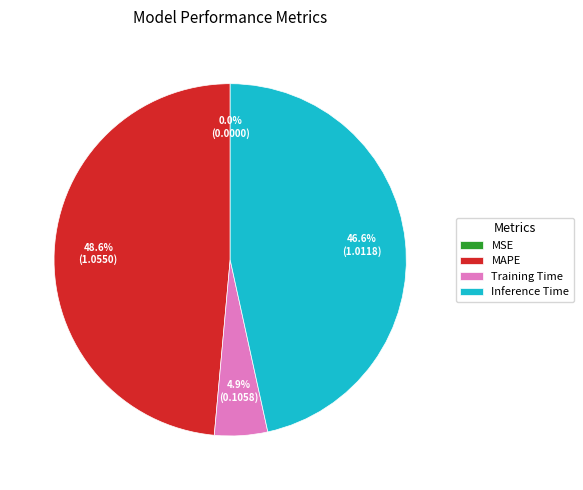

What percentage do Inference Time and MAPE together represent?

95.1%